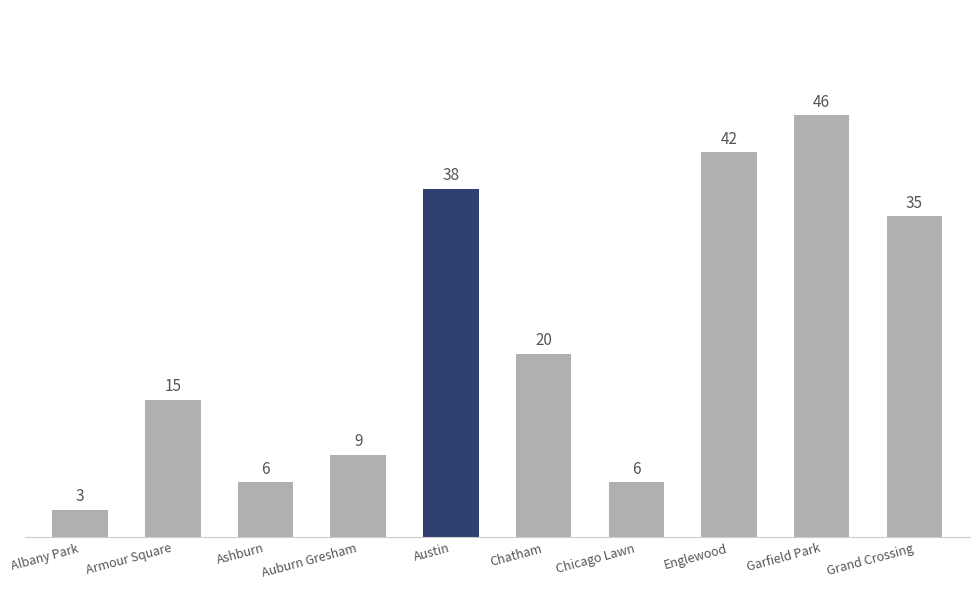

True or false: the data shows 15 at Armour Square.

True